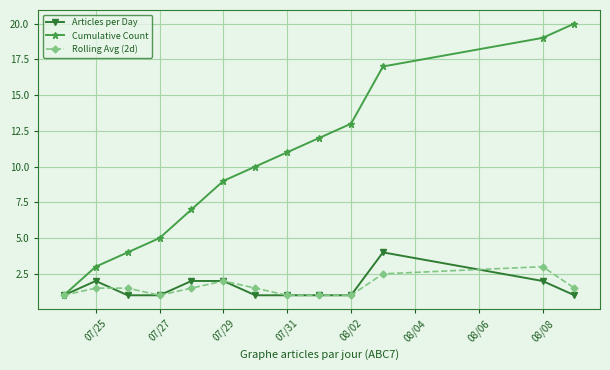

Is this an area chart (filled region under the line)?

No